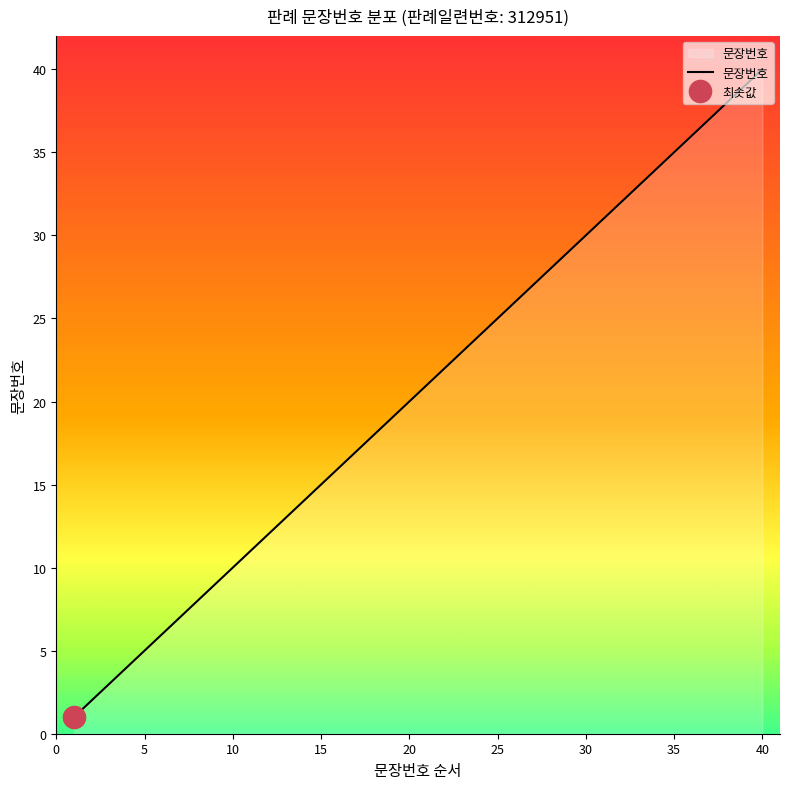

What is the average value?

20